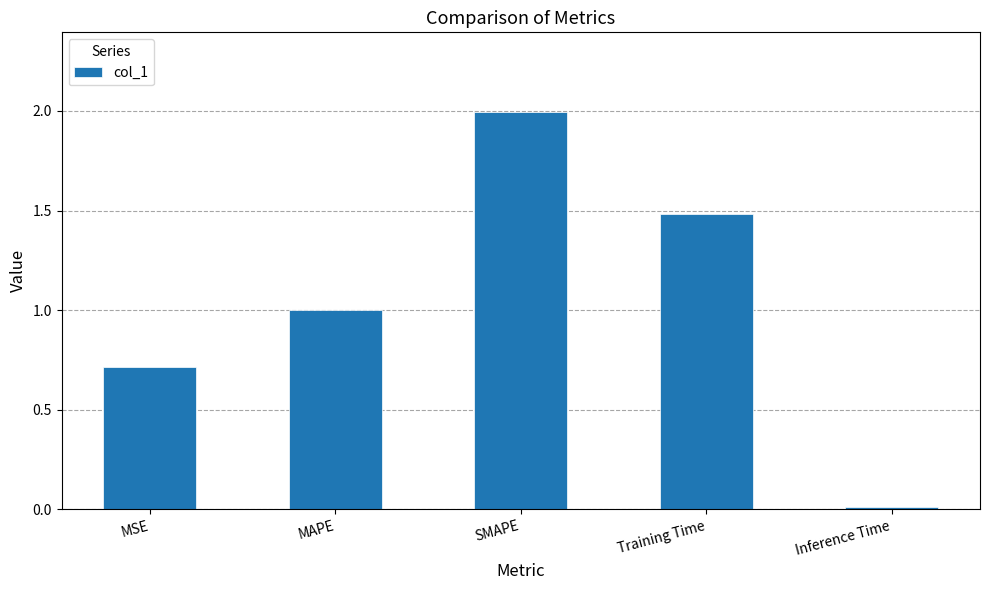

Rank the categories by value from lowest to highest.

Inference Time, MSE, MAPE, Training Time, SMAPE